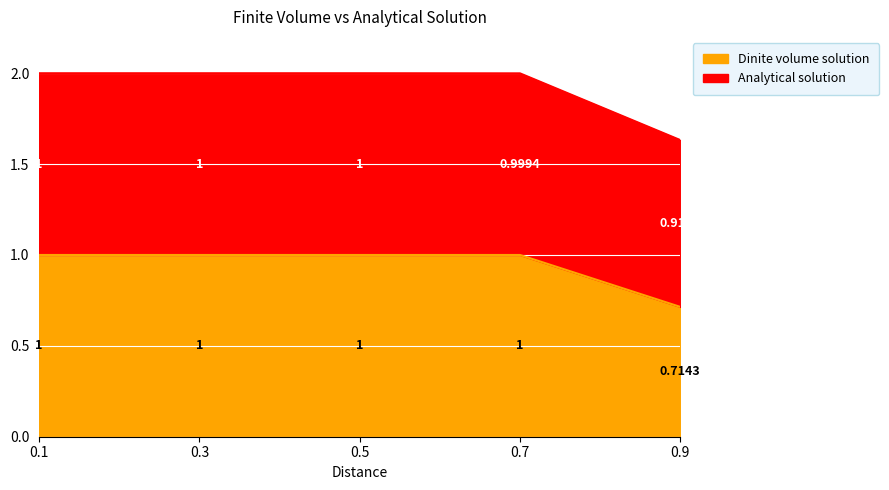

True or false: Analytical solution and Dinite volume solution intersect in this chart.

False